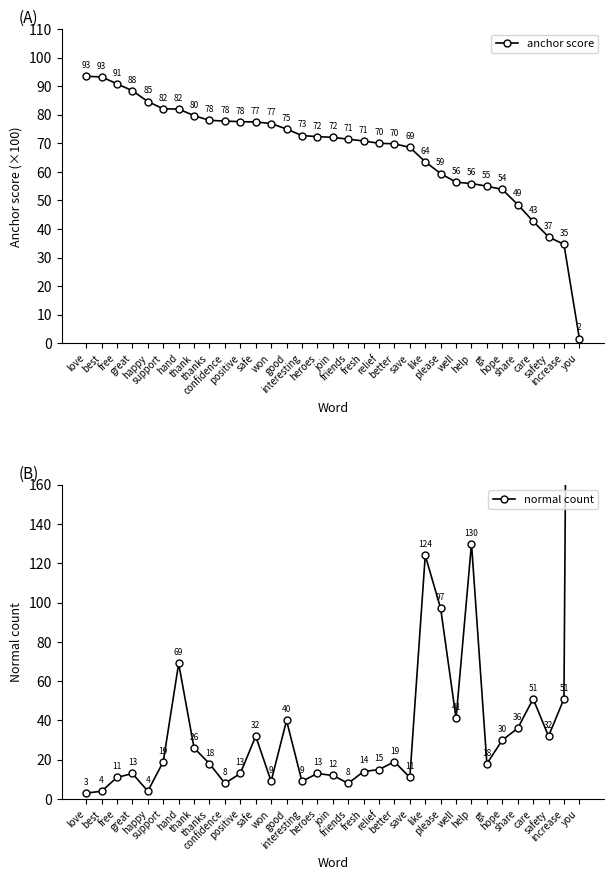

Rank the series by their maximum value, from lowest to highest.

anchor score, normal count